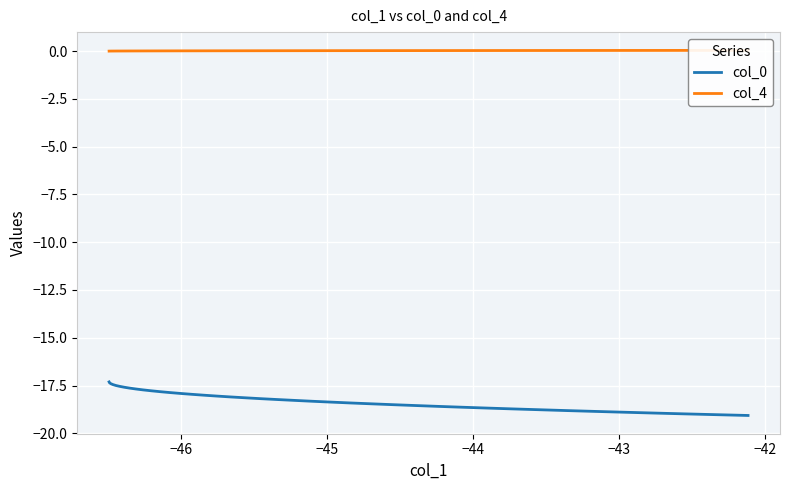

Count the number of categories in the chart.

40